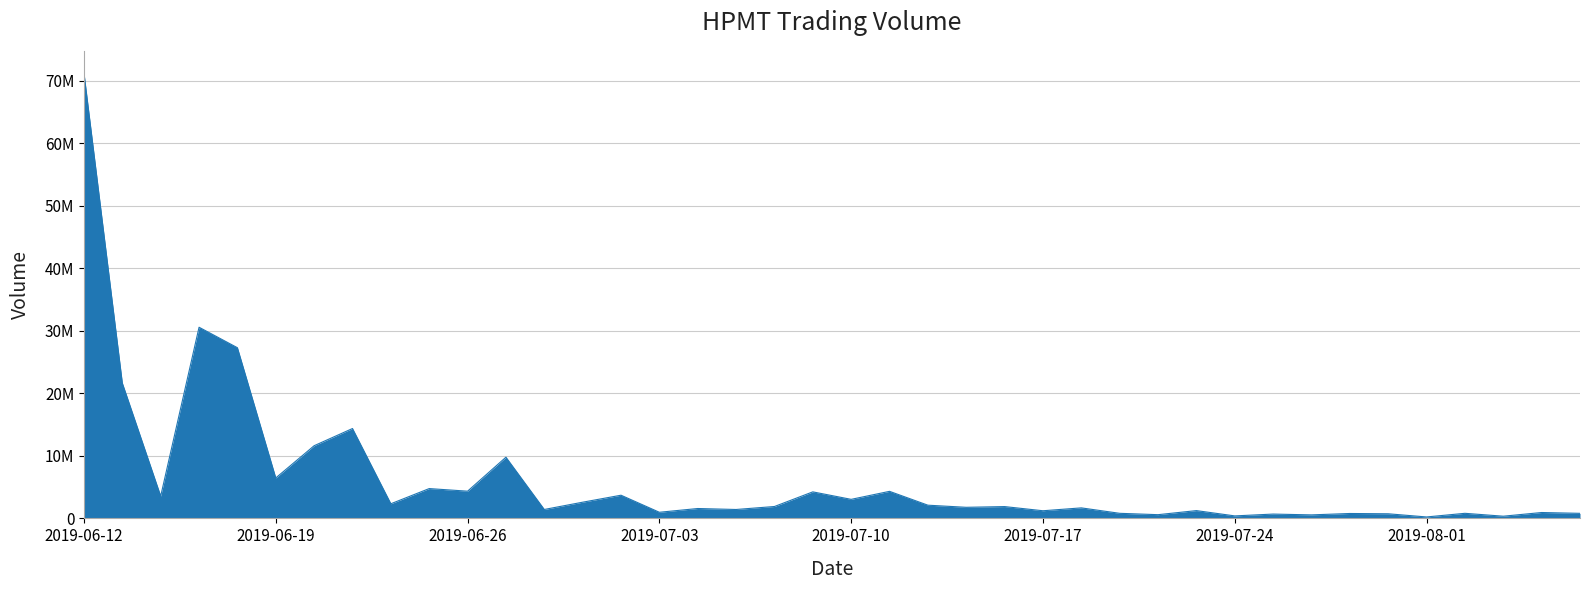

Is this an area chart (filled region under the line)?

Yes